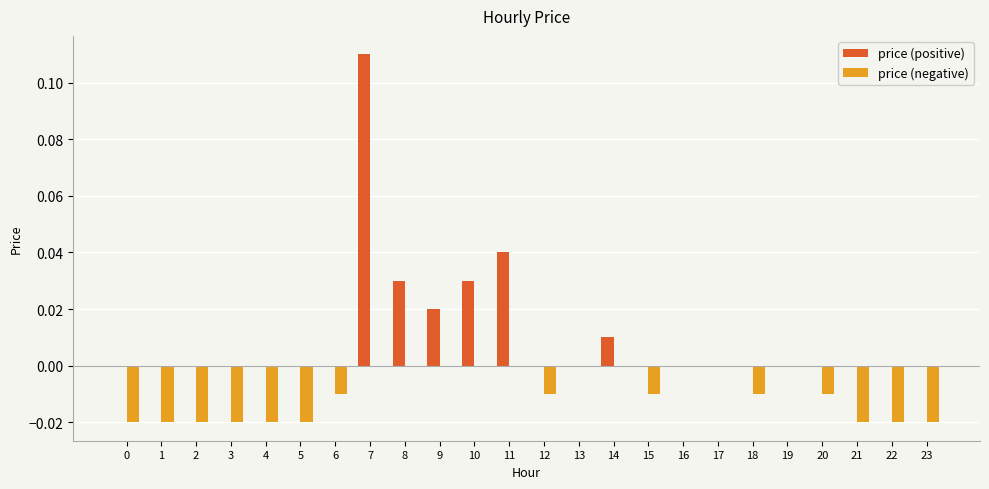

Between 1 and 12, which series saw the biggest shift?

price (negative)